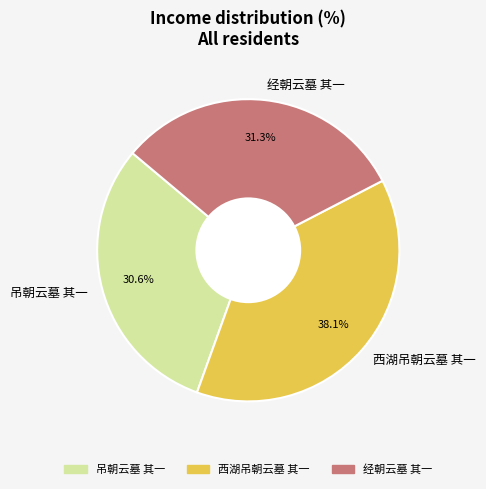

True or false: 西湖吊朝云墓 其一 accounts for 38% of the total.

True